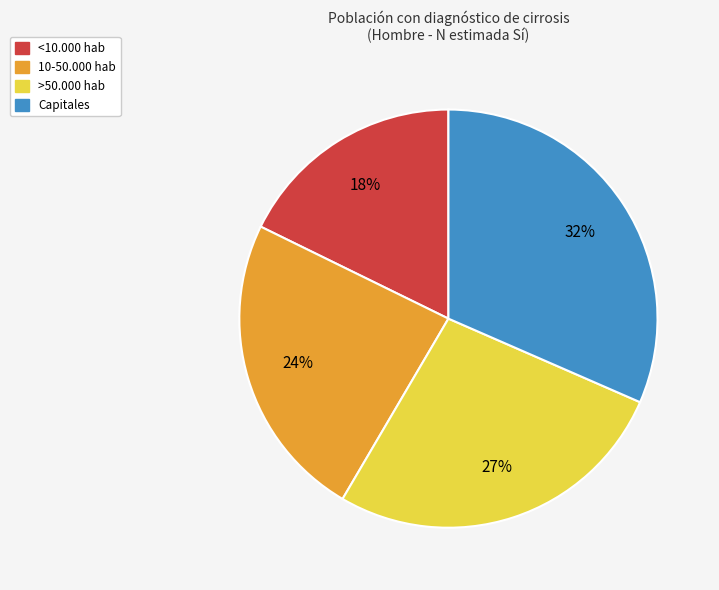

To the nearest percent, what is the difference between the <10.000 hab and 10-50.000 hab slice percentages?

6%